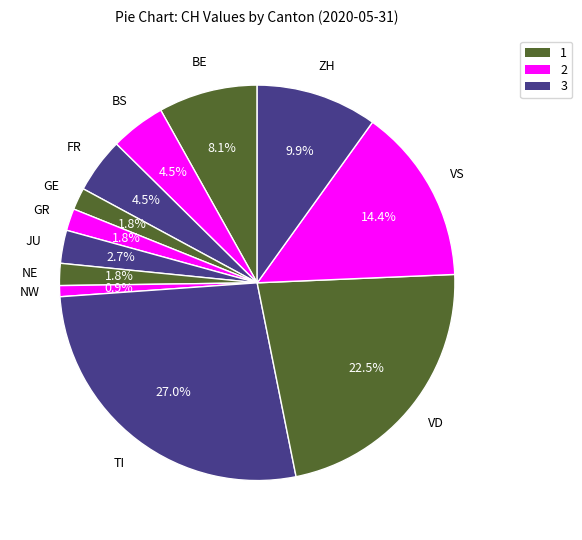

Combined, what portion of the pie is ZH and VS?

24.3%